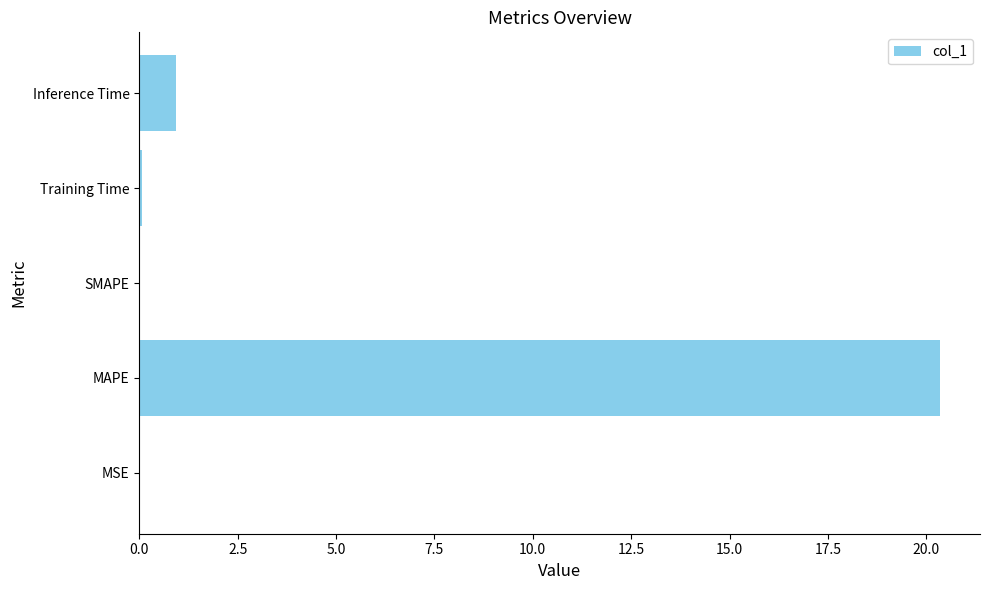

Is it true that the value at SMAPE is 0.0?

True